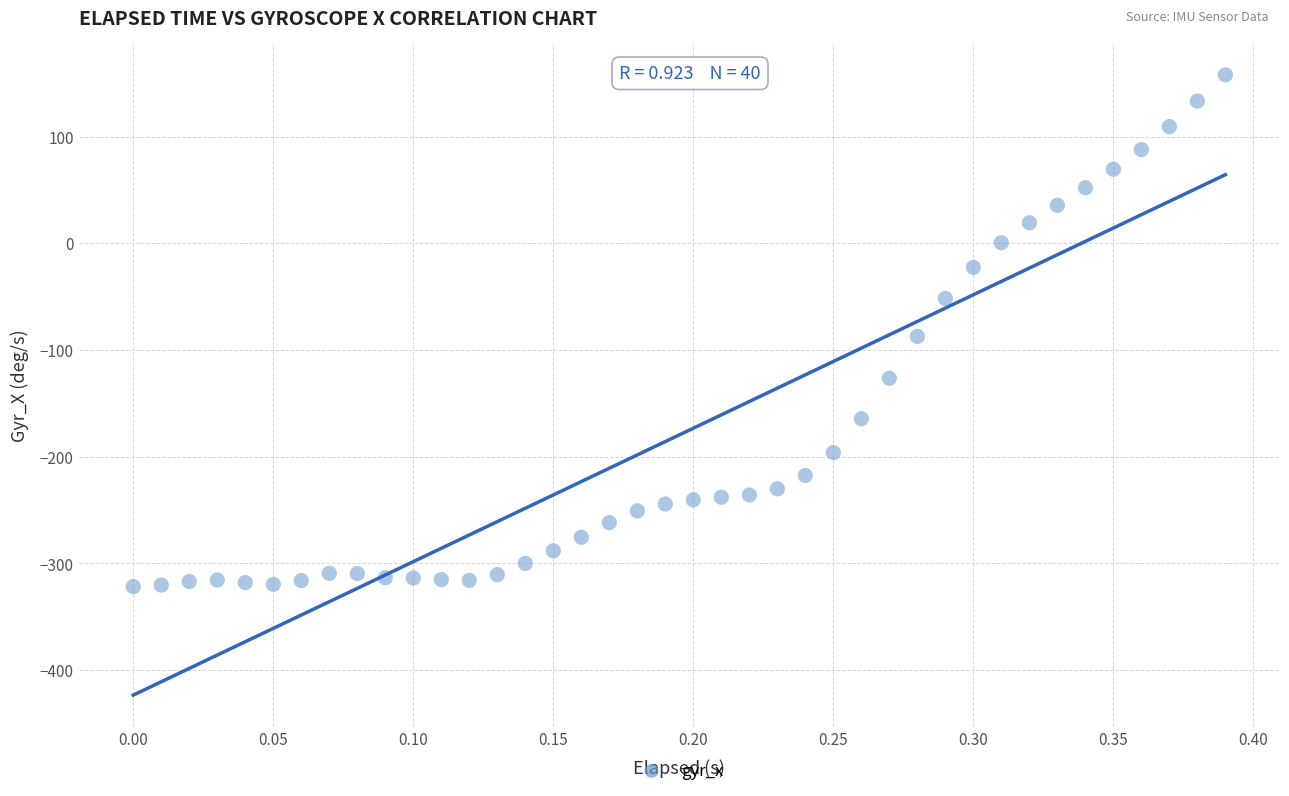

What is the range of Y values (max minus min)?

479.6